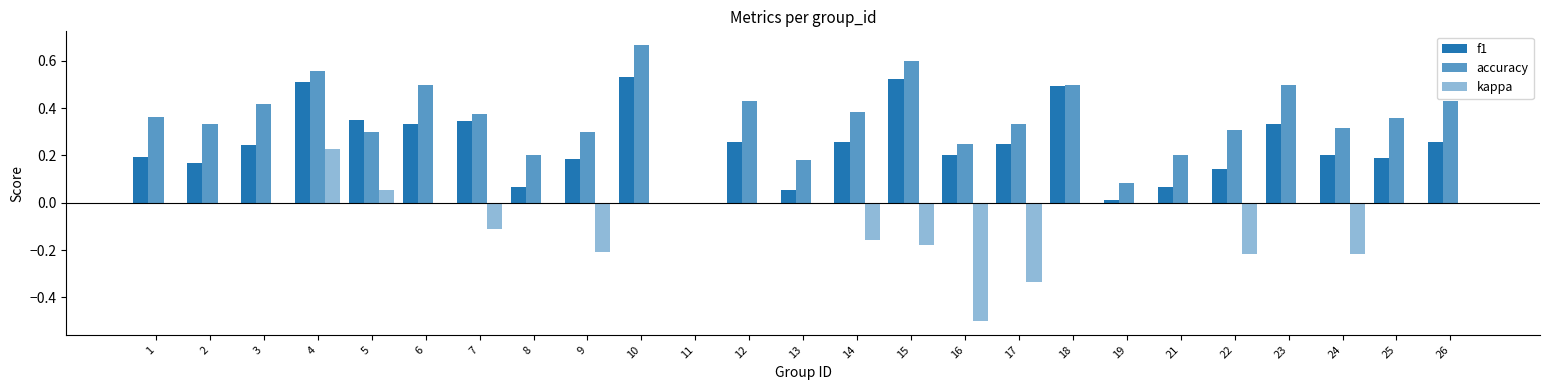

Are the bars horizontal?

No